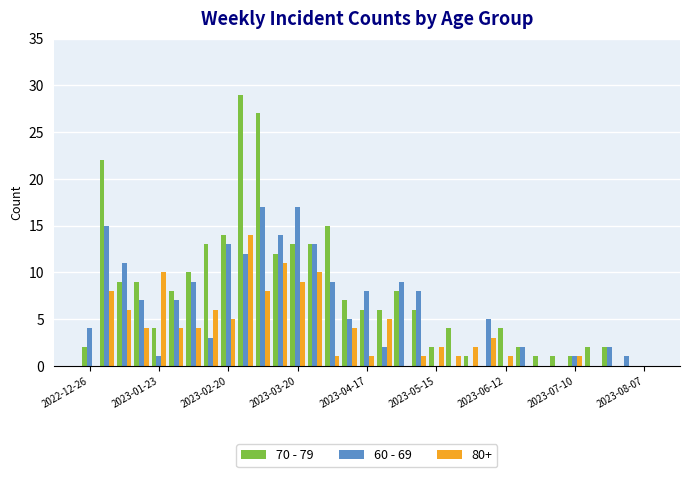

What is the sum of all 80+ values?

121